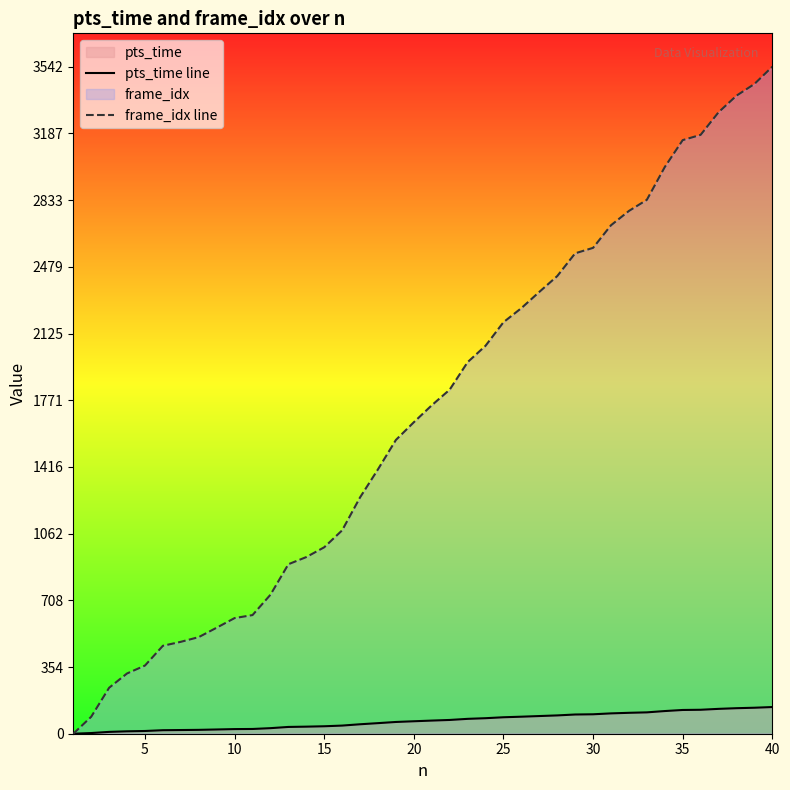

At 10, list the series in order from smallest to largest.

pts_time line, frame_idx line